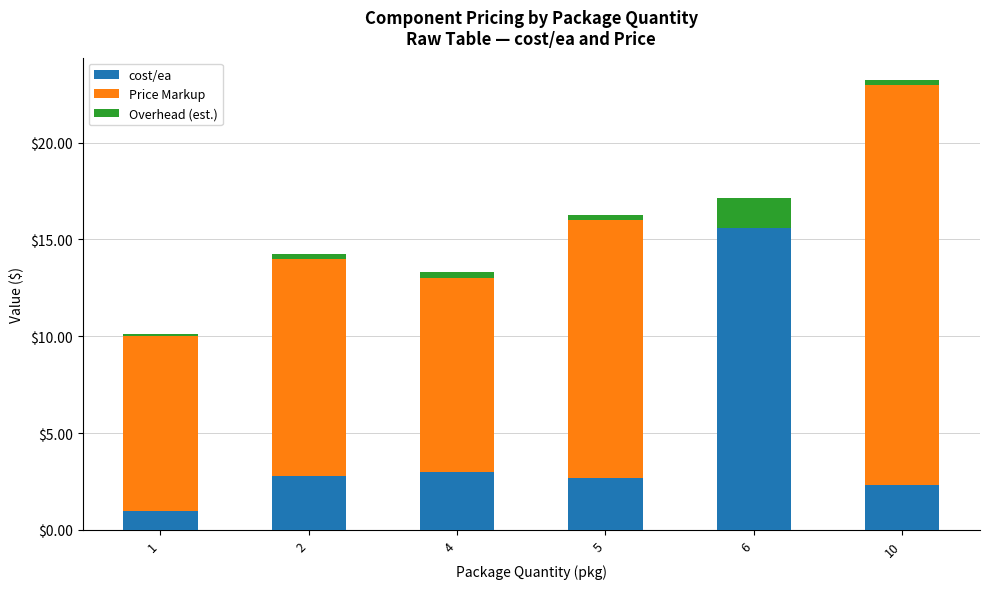

What is the highest value of the cost/ea series?

15.6